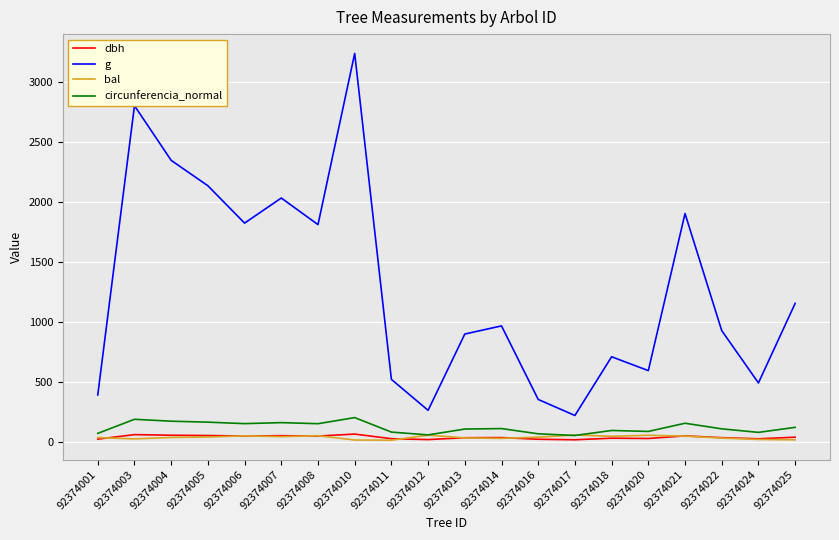

What is the greatest value displayed?

3240.5